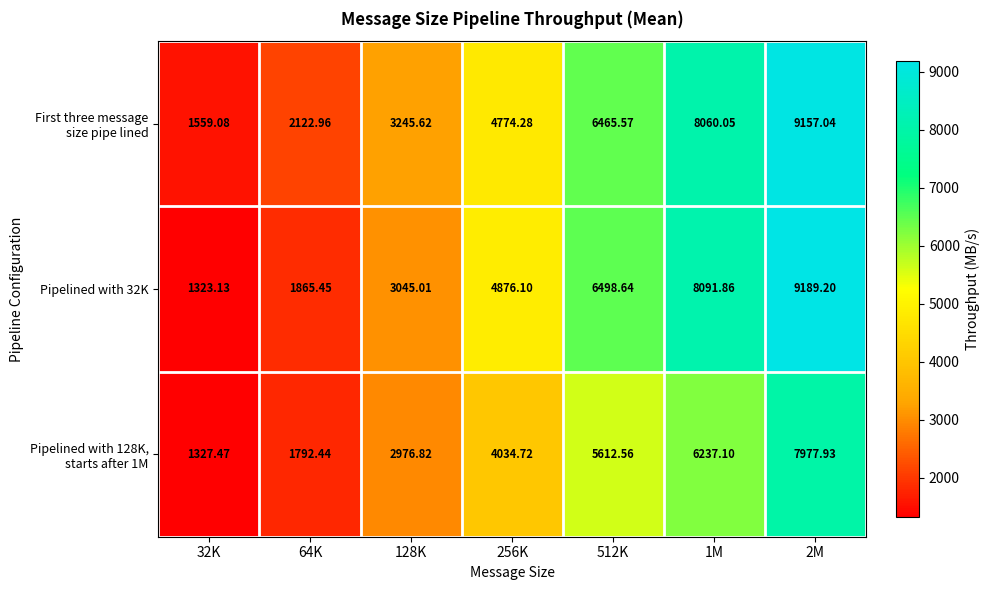

Between 256K and 1M, which series saw the biggest shift?

First three message size pipe lined